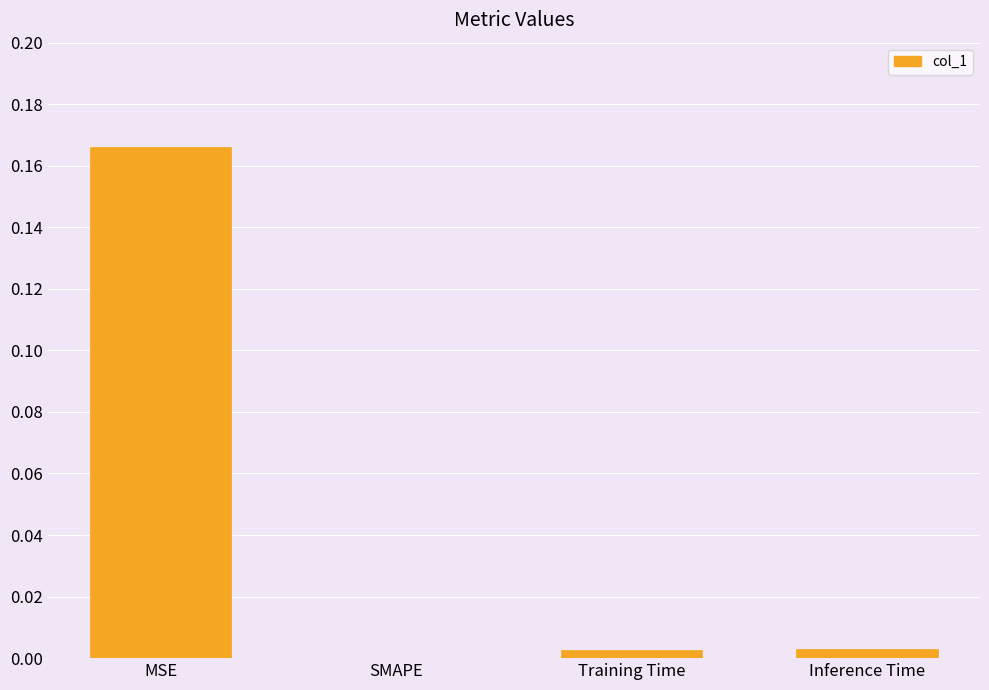

Between MSE and Training Time, which is larger?

MSE